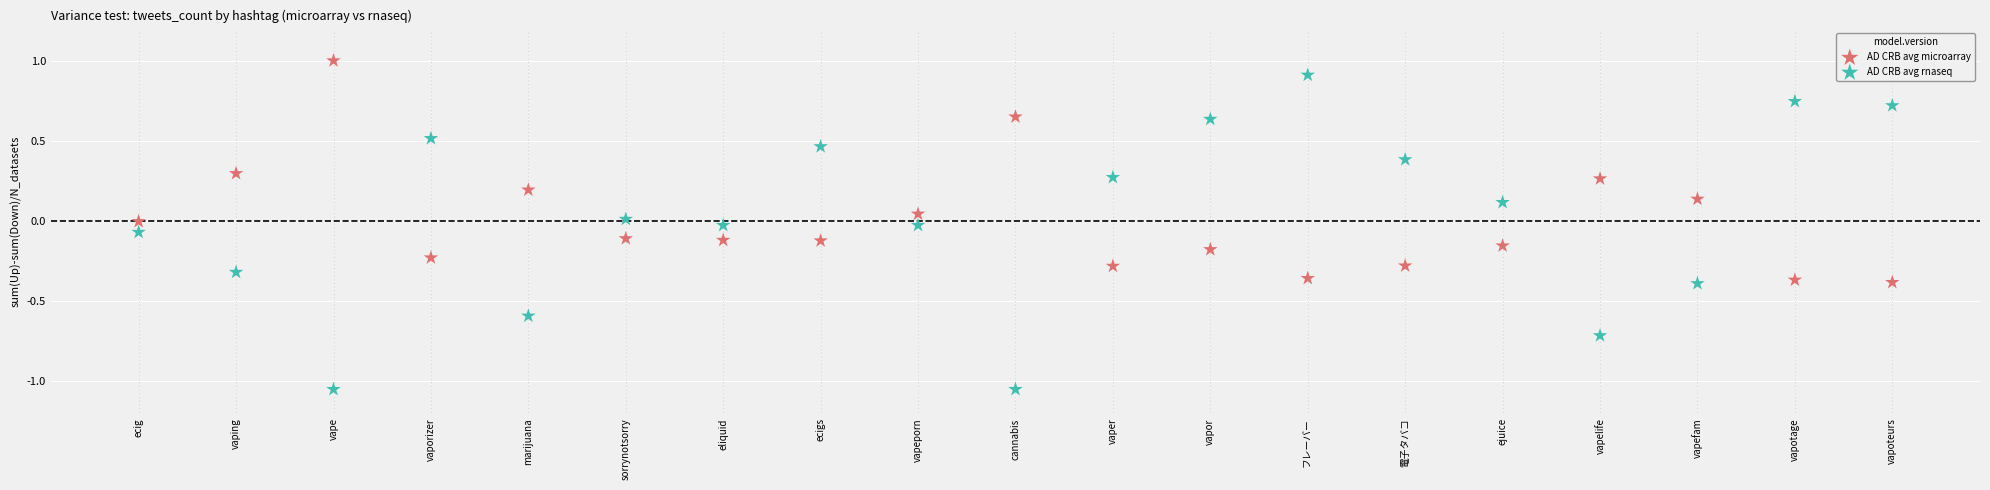

Which series reaches the minimum Y coordinate?

AD CRB avg rnaseq